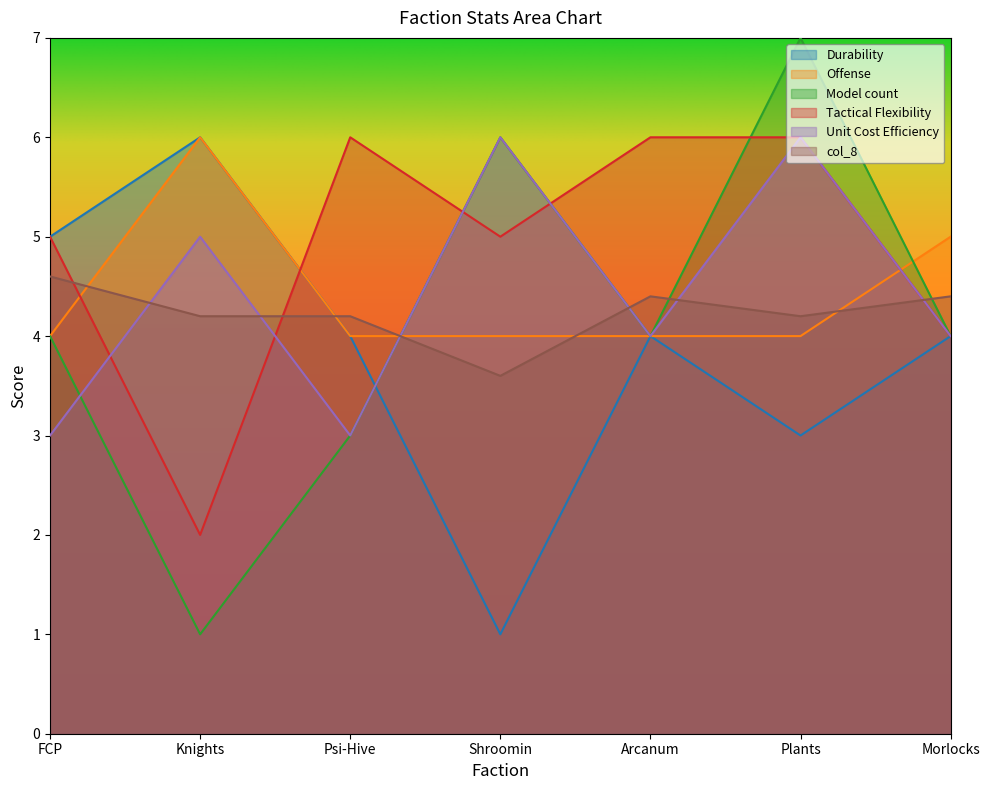

At how many categories does at least one series exceed 6?

1